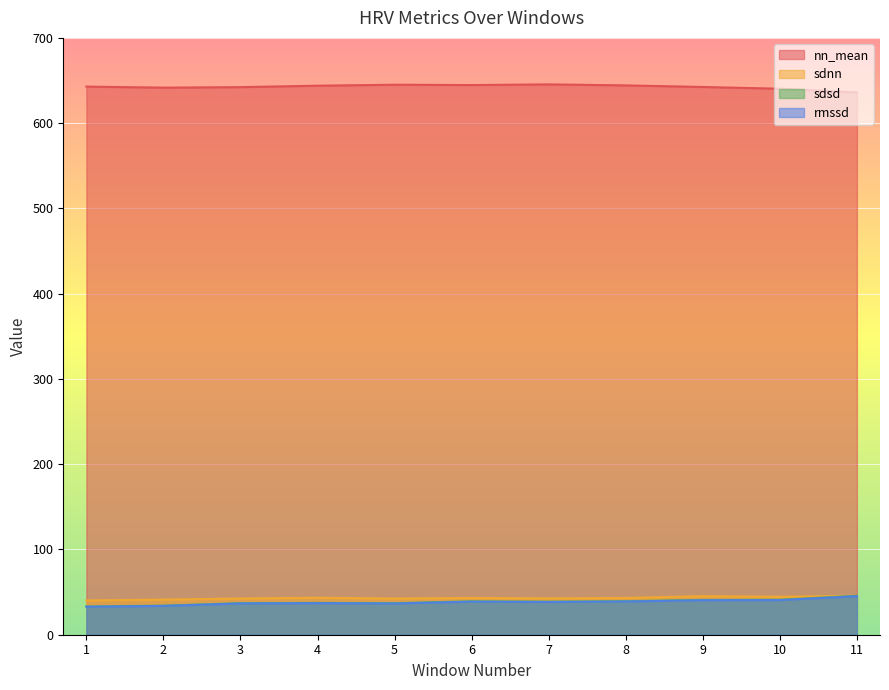

At how many categories does at least one series exceed 622?

11